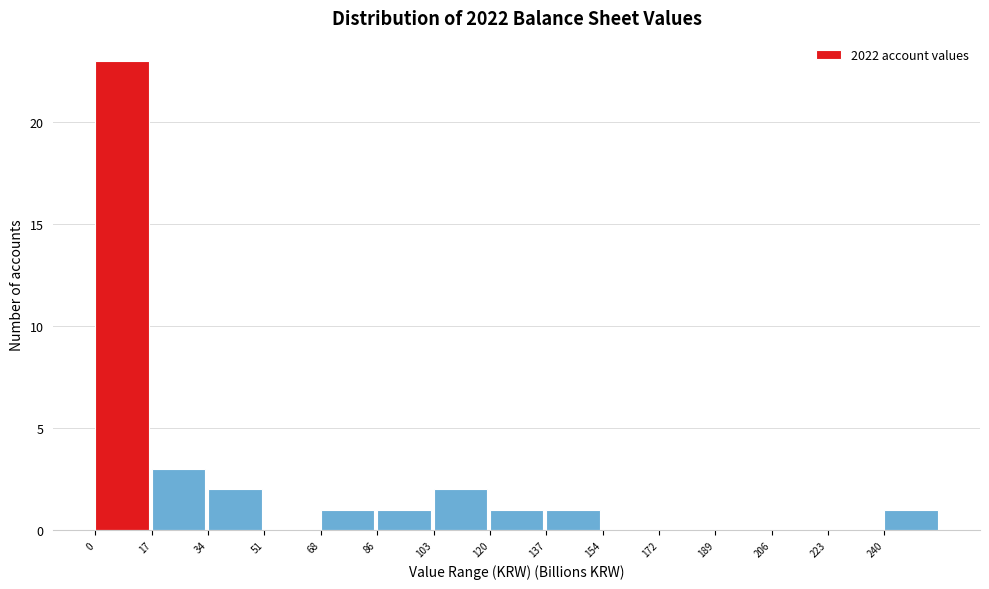

Reading left to right, list every bar in this chart as the range it spans on the x-axis followed by its height. Neither the bar edges nor the heights are printed on the chart, so give them approximately, as read against the axes.

0 to 18: 23
18 to 34: 3
34 to 52: 2
52 to 68: 0
68 to 86: 1
86 to 104: 1
104 to 120: 2
120 to 138: 1
138 to 154: 1
154 to 172: 0
172 to 190: 0
190 to 206: 0
206 to 224: 0
224 to 240: 0
240 to 258: 1